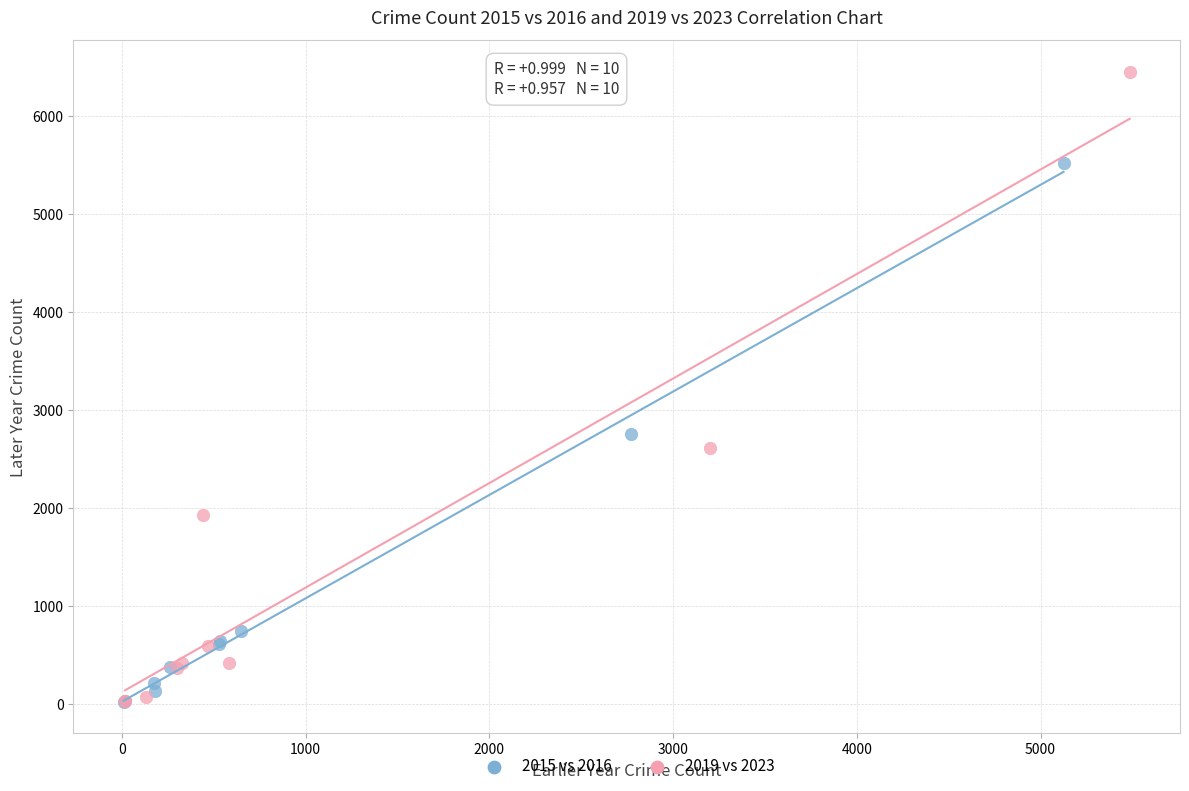

Which series contains the highest Y value?

2019 vs 2023